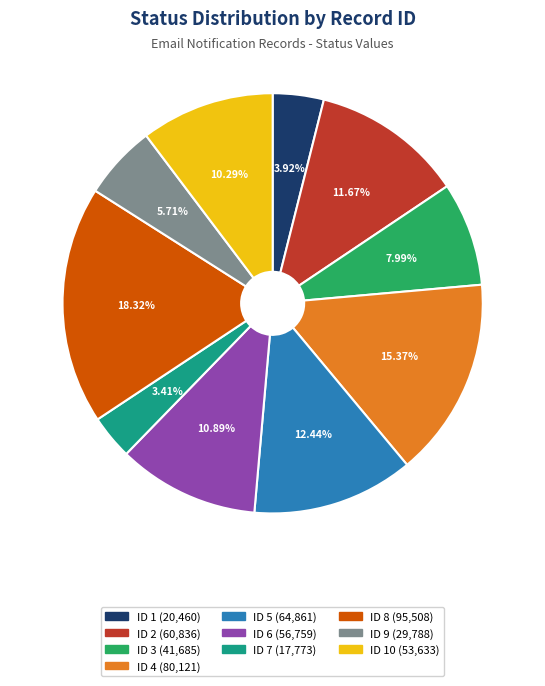

Is there any slice that represents more than half of the pie?

No